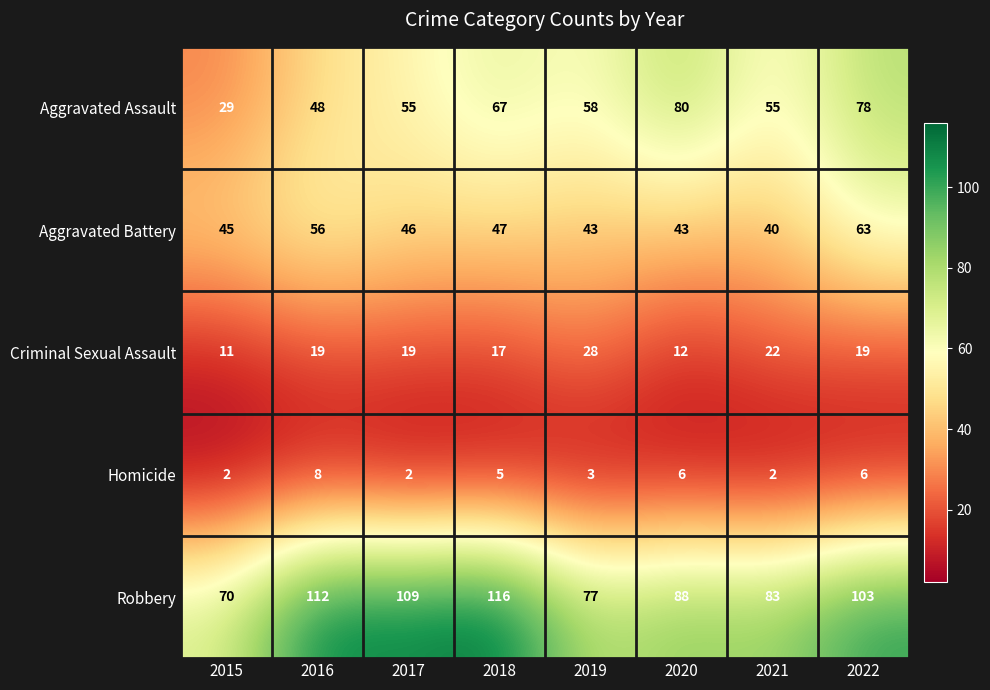

At which label does Robbery first exceed 103?

2016